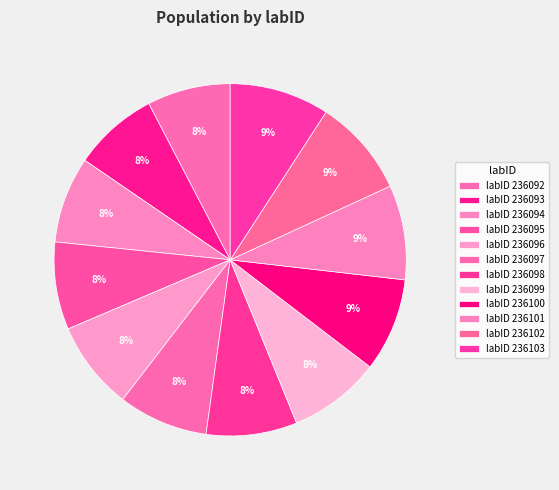

How many slices are in this pie chart?

12